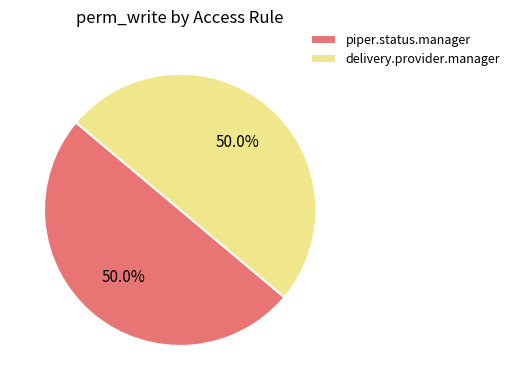

How much of the chart is everything except piper.status.manager?

50.0%